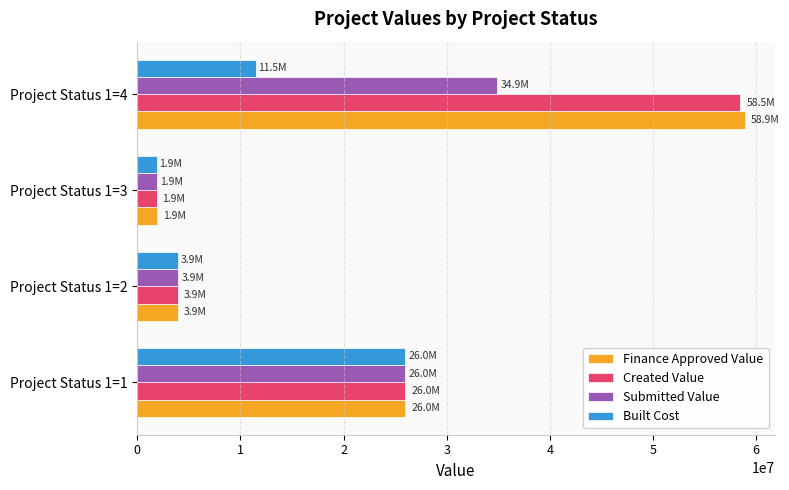

What is the difference between the maximum and minimum values in the Finance Approved Value series?

57027610.7